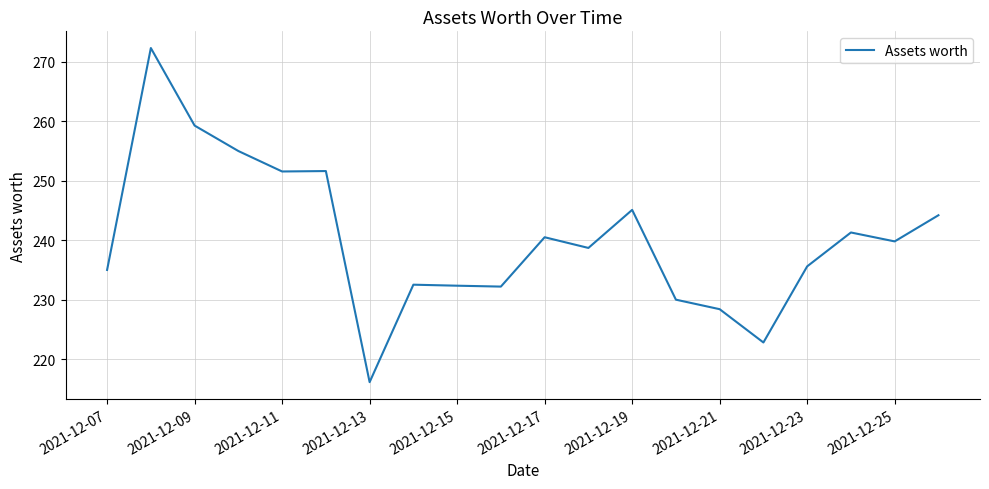

What is the minimum value shown in the chart?

216.1